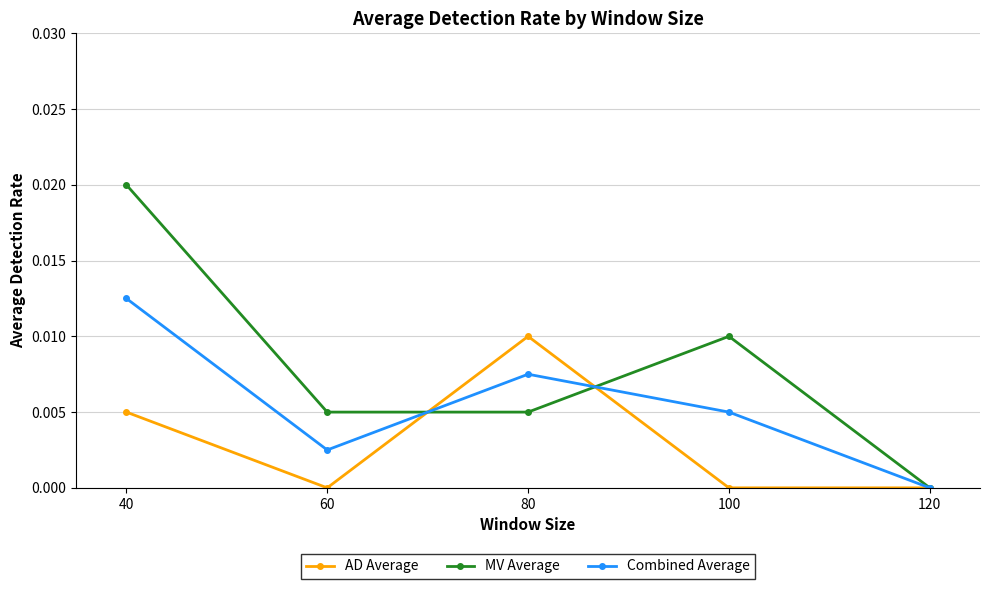

Which series has the largest range (max minus min)?

MV Average